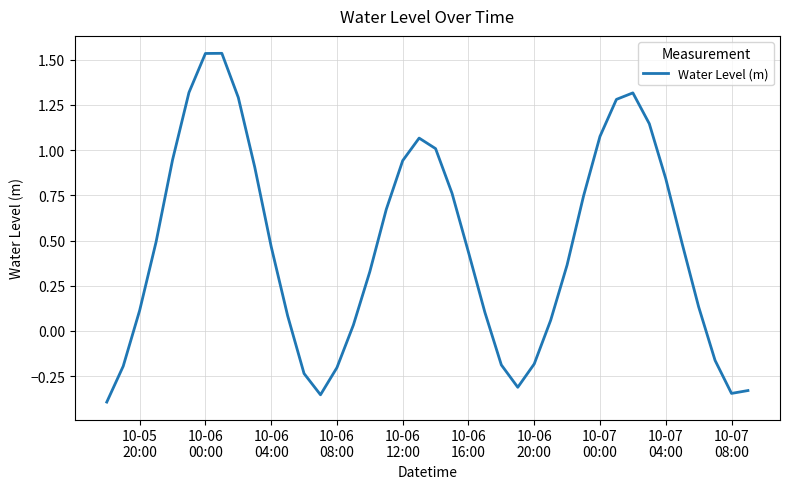

What is the maximum value shown in the chart?

1.5